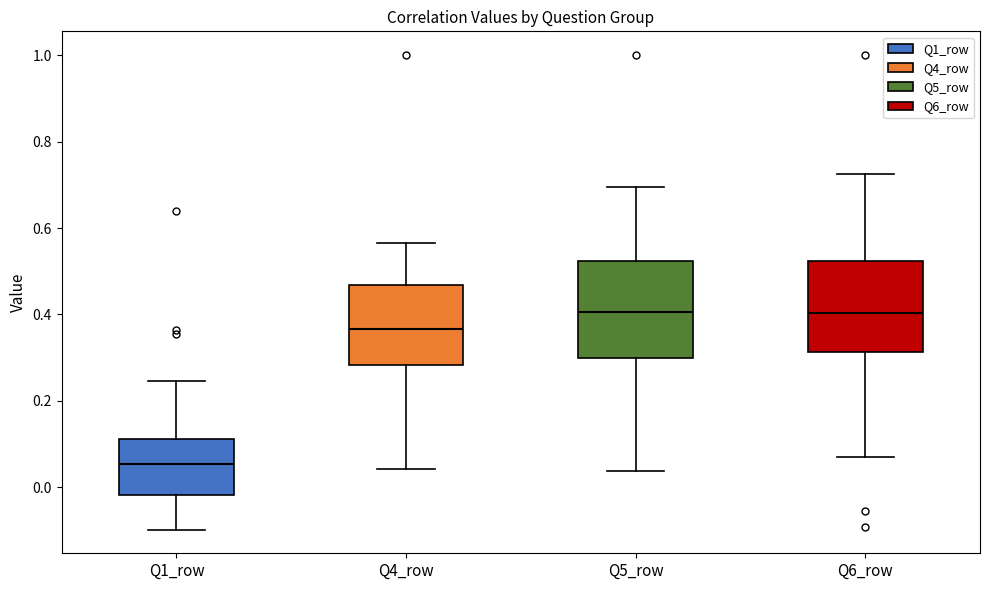

Where does the lower whisker of the box for Q5_row end on the y-axis? The values are not printed on the chart, so give them approximately, as read against the axis.

0.04